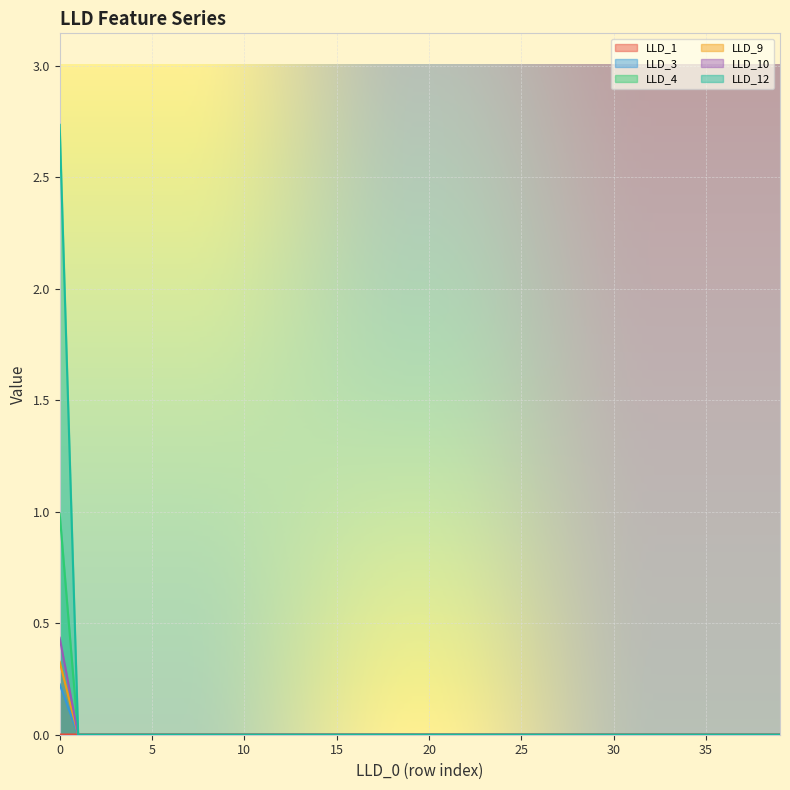

The value of LLD_9 at 18 is 0.0. True or false?

True